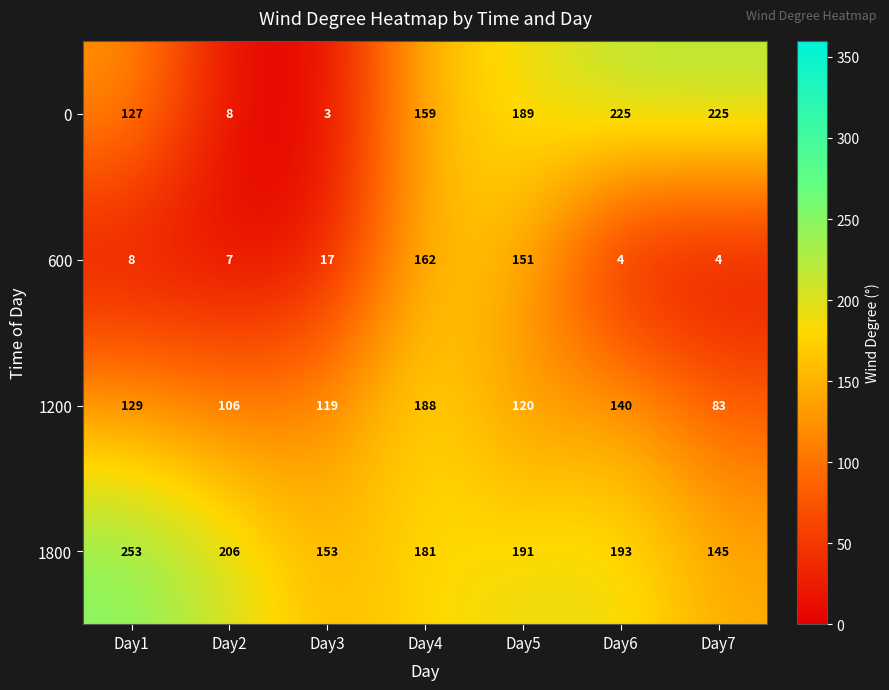

What is the total value across all series at Day3?

292